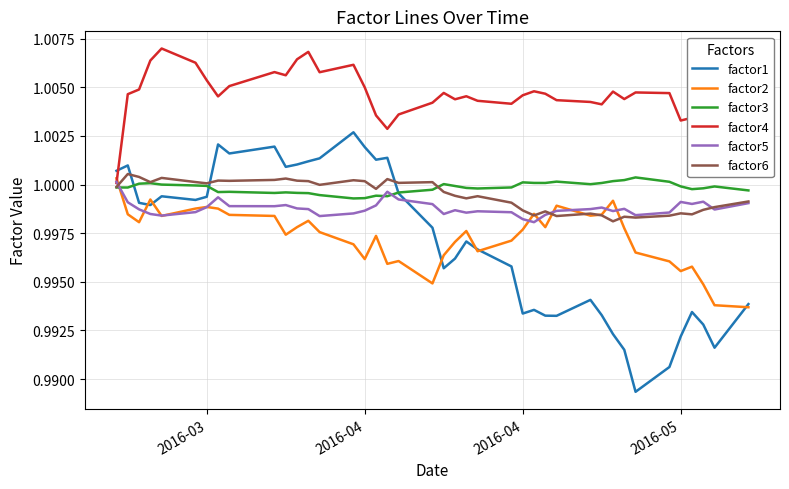

How many times do factor1 and factor2 cross each other?

6